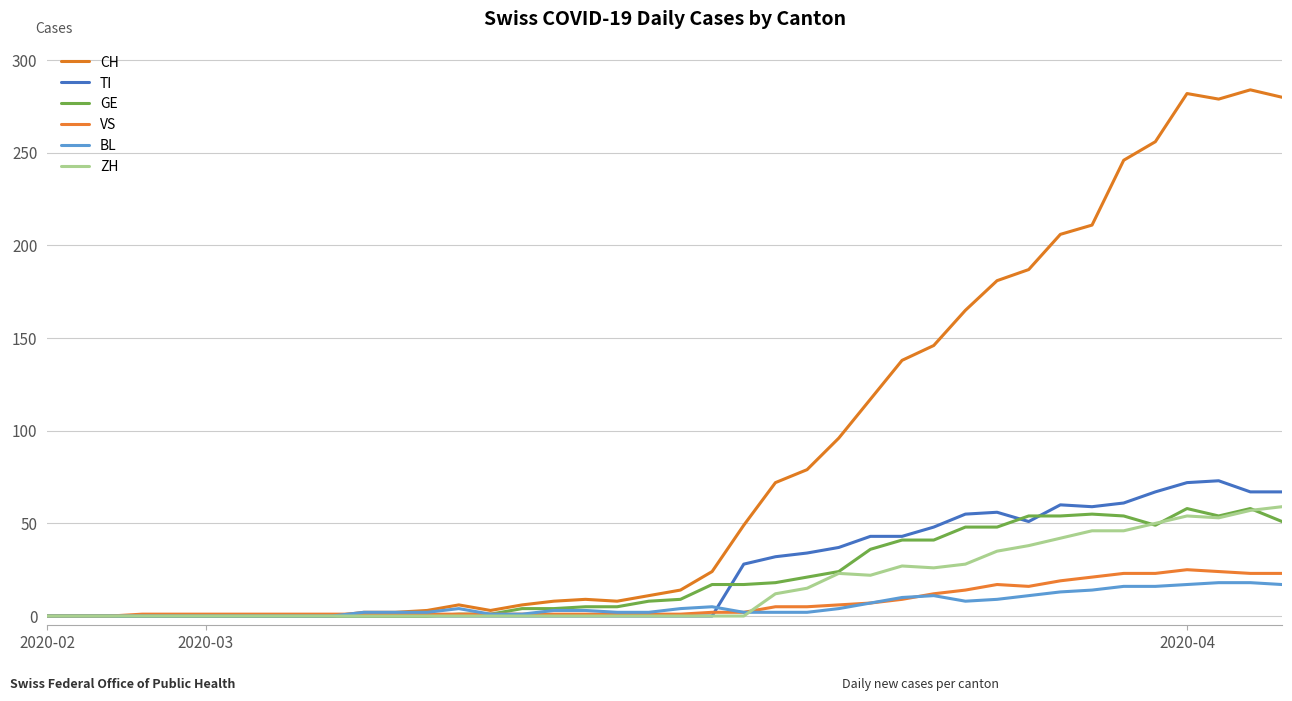

At which label is CH closest to 142?

27